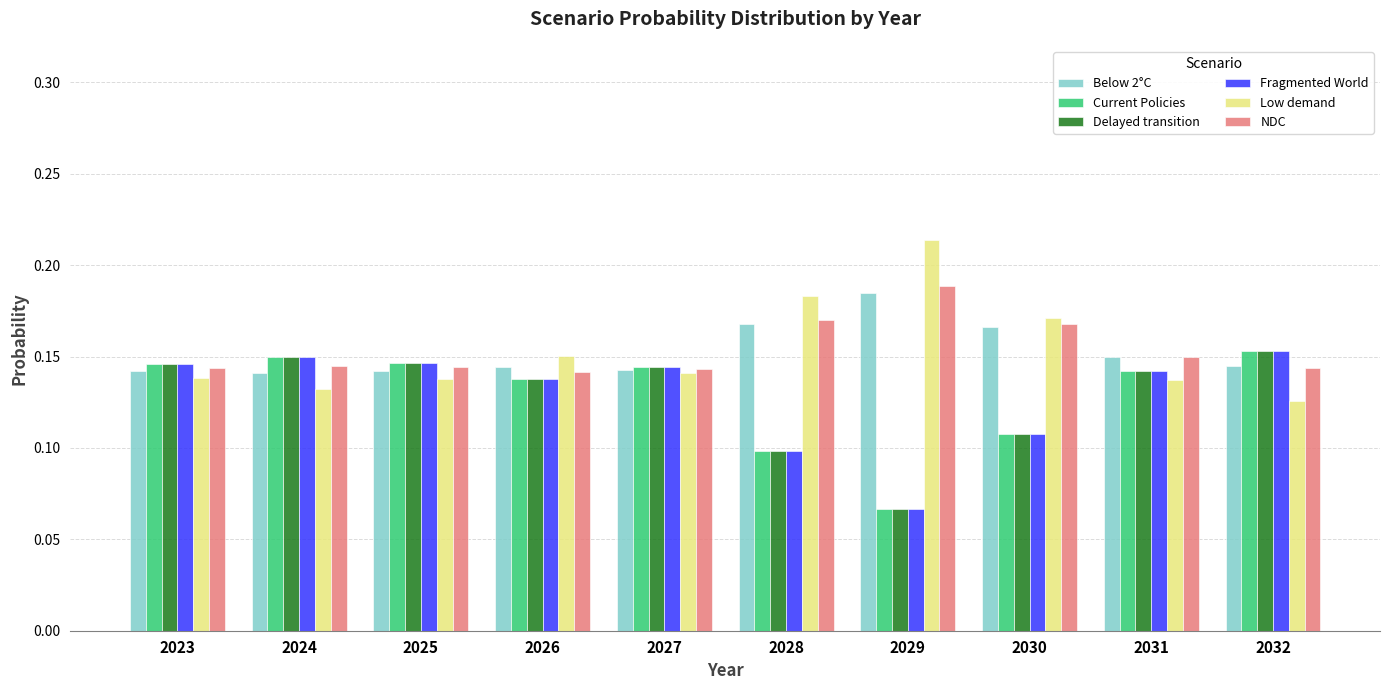

Count the Delayed transition values in the range 0 to 1.

10